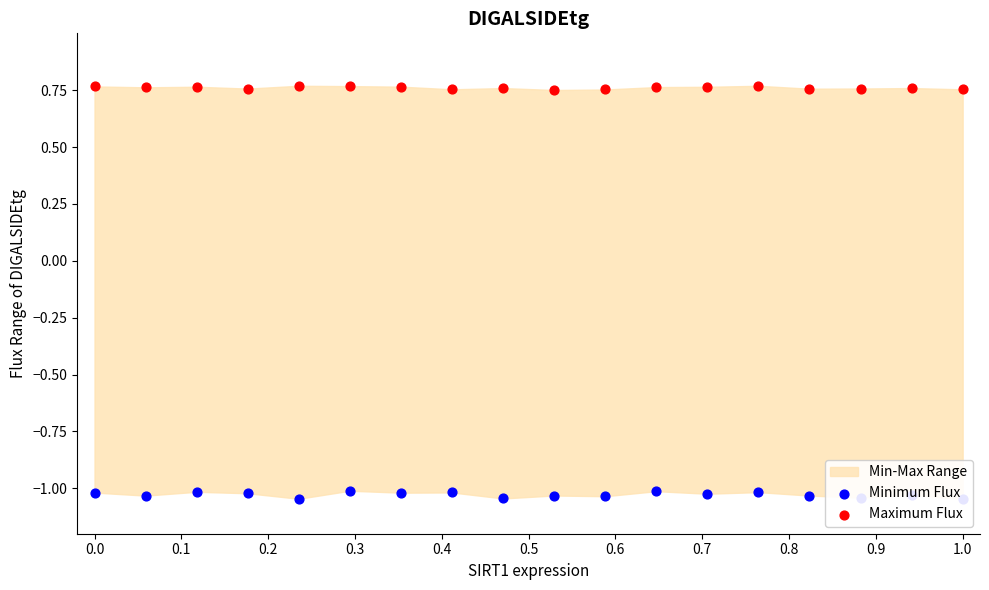

At how many categories does at least one series exceed 0?

18